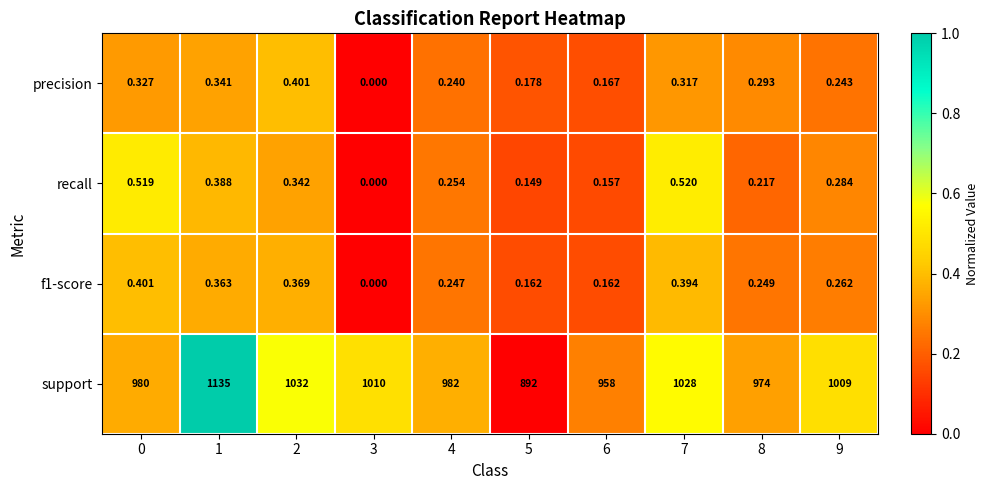

Which category has the highest value across all series?

1